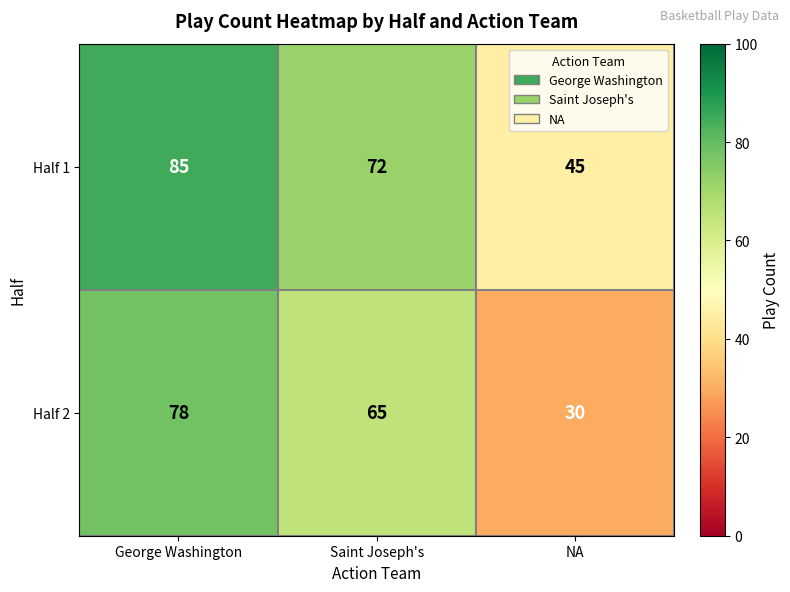

Which category has the lowest value in the Half 2 series?

NA